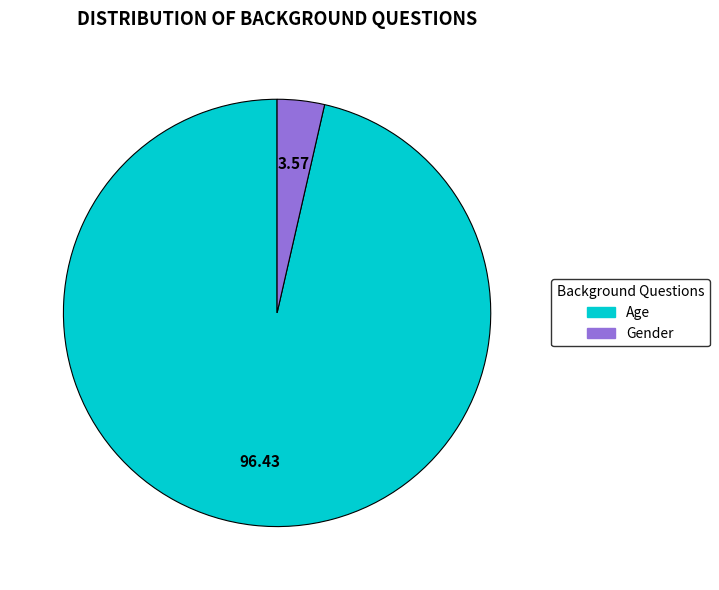

Which category accounts for the majority?

Age